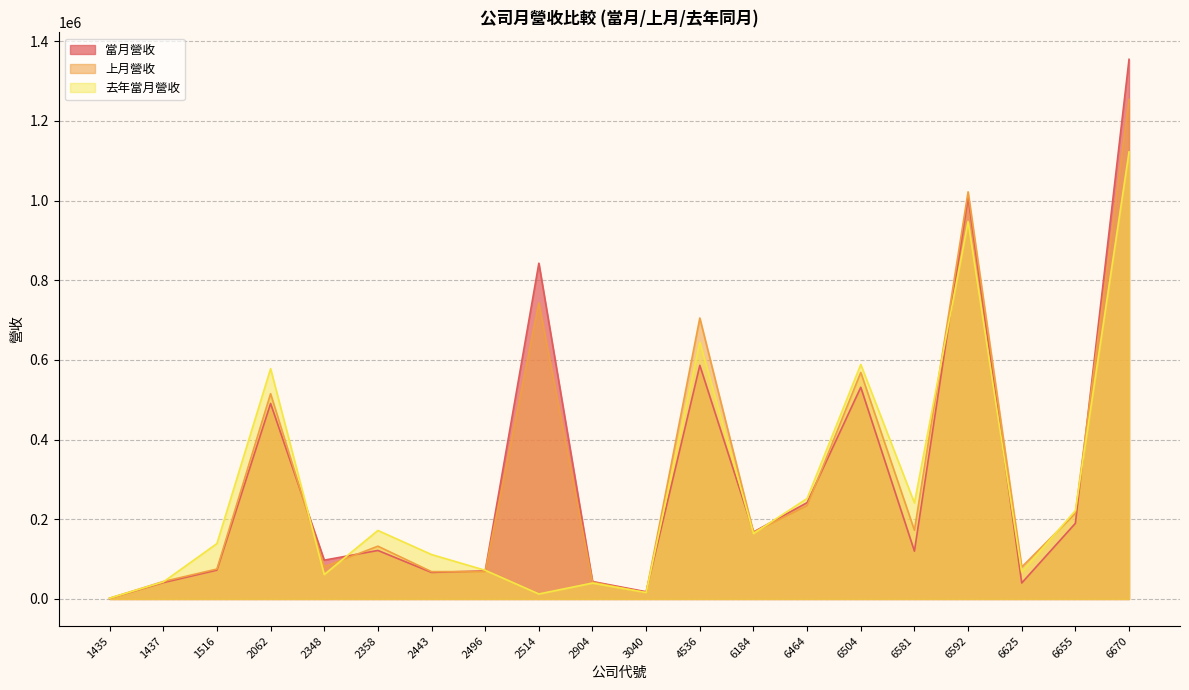

True or false: 當月營收 has a value of 1769 at 1435.

True